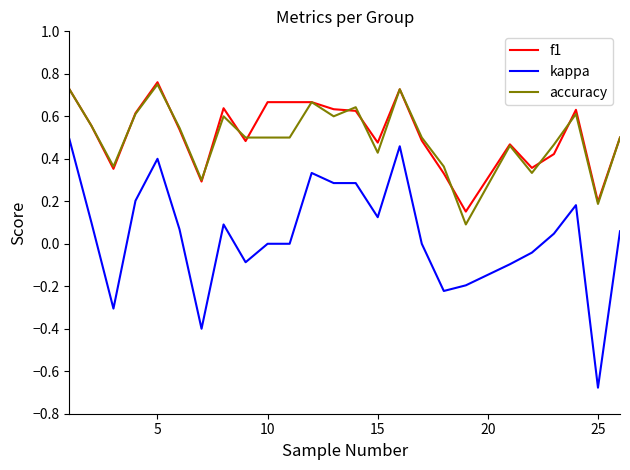

True or false: accuracy and kappa cross at least once.

False